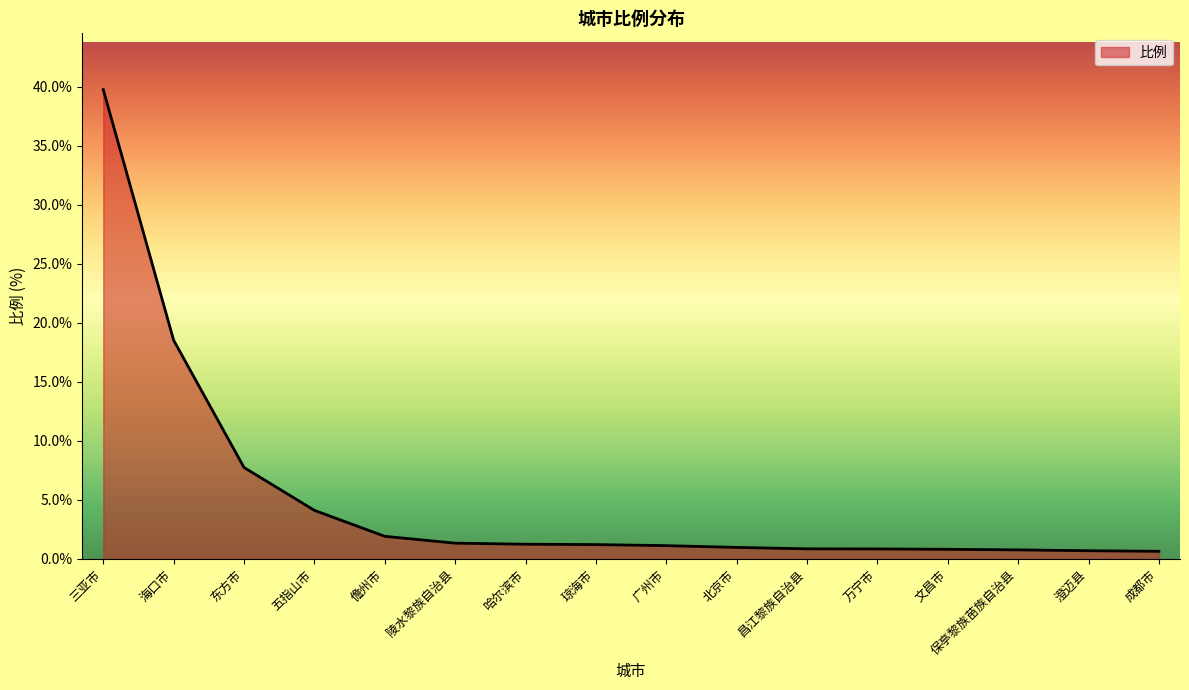

How many lines are shown in the chart?

1